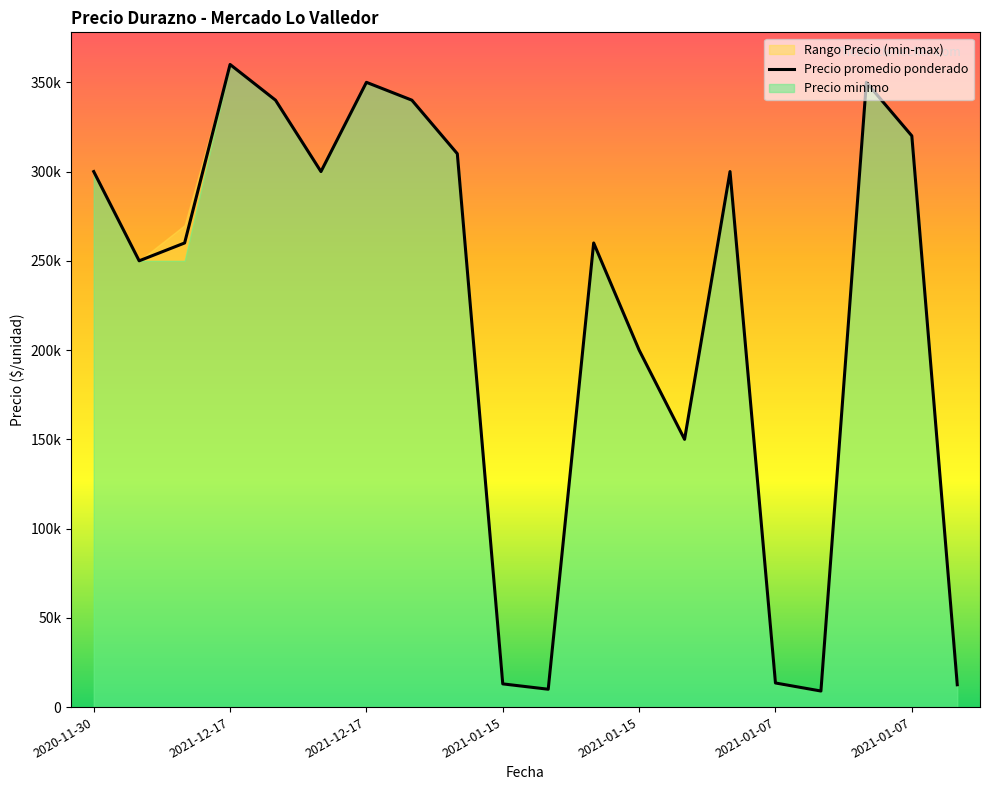

What is the difference between the maximum and minimum values in the Precio promedio ponderado series?

351000